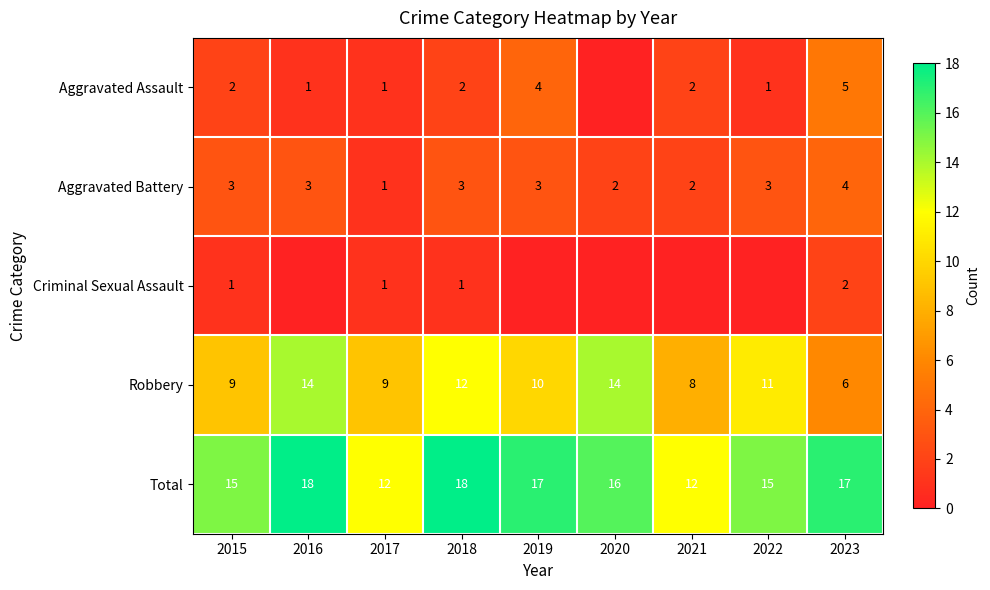

What is the maximum value shown in the chart?

18